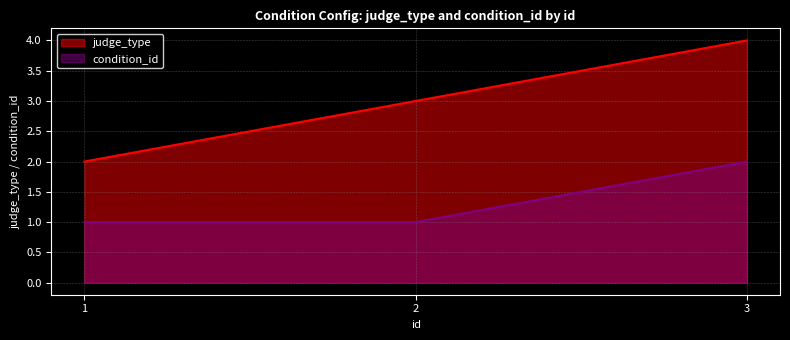

How many values in the condition_id series exceed 1?

1